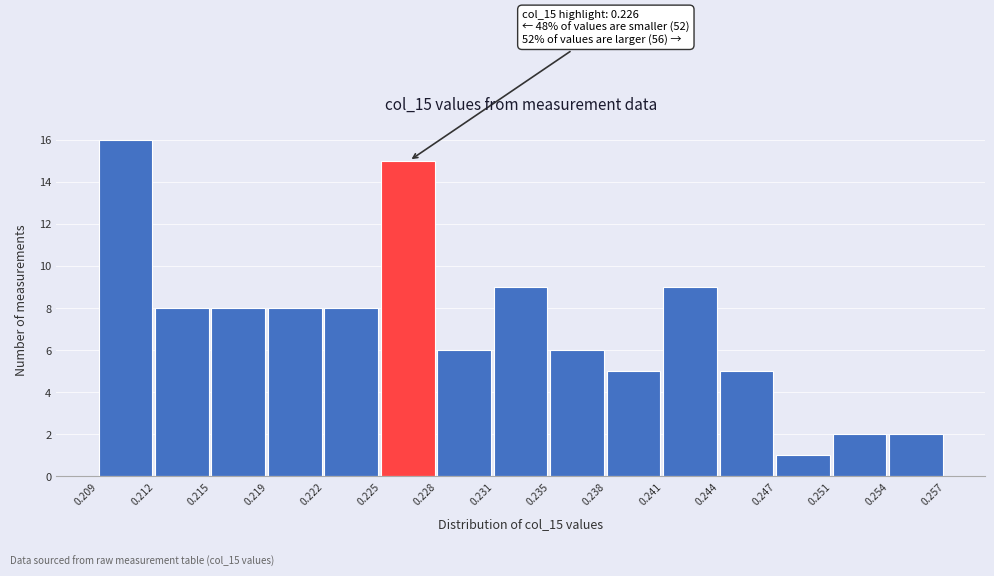

Which range on the x-axis has the tallest bar?

0.209 to 0.212